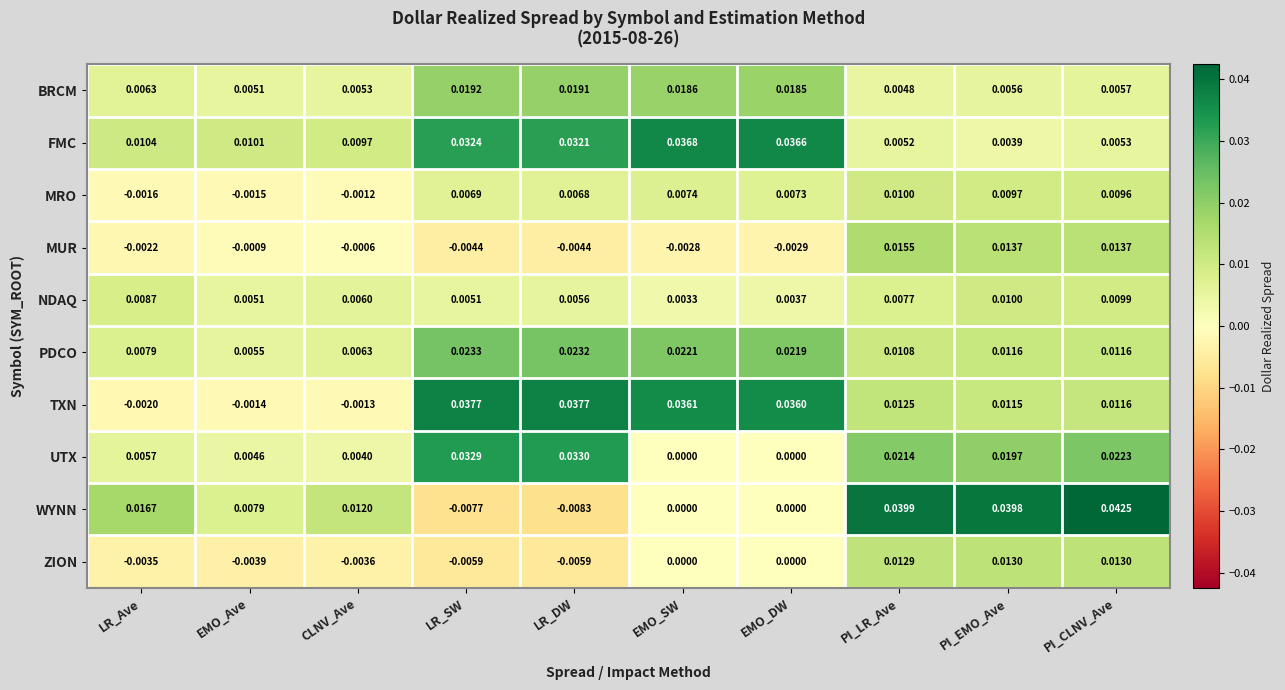

Which series has the widest spread of values?

WYNN